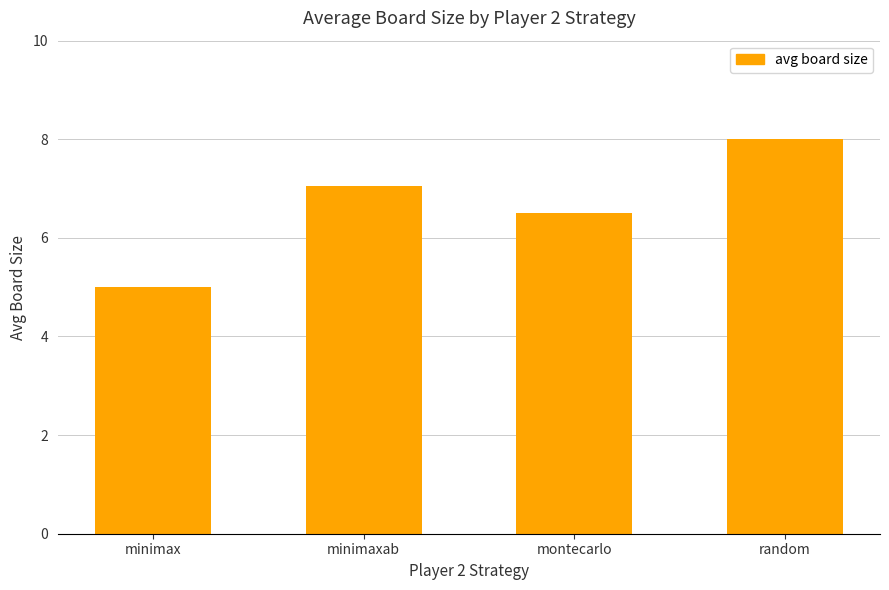

How many data points are less than 7?

2